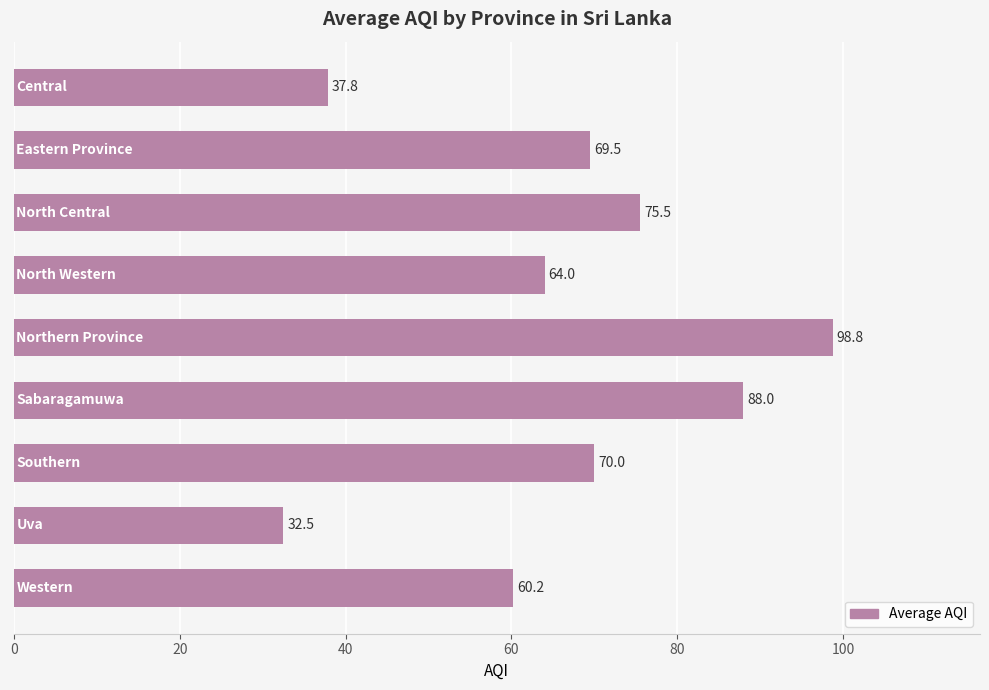

What is the smallest value displayed?

32.5